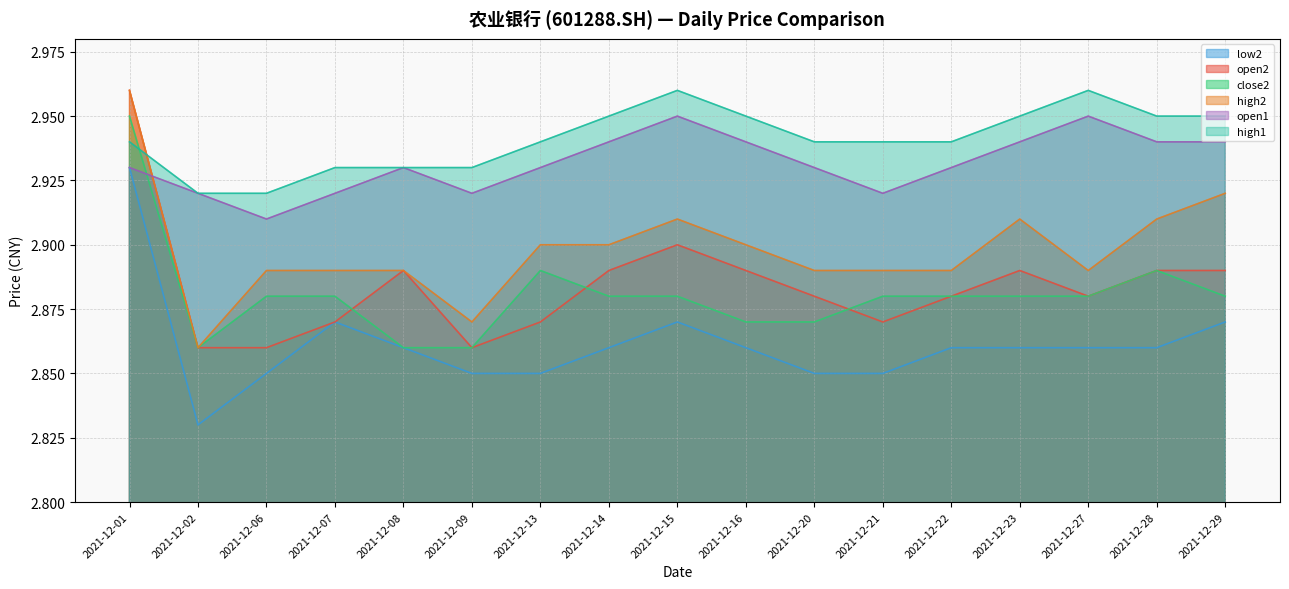

Does the chart display data point markers on the line(s)?

No